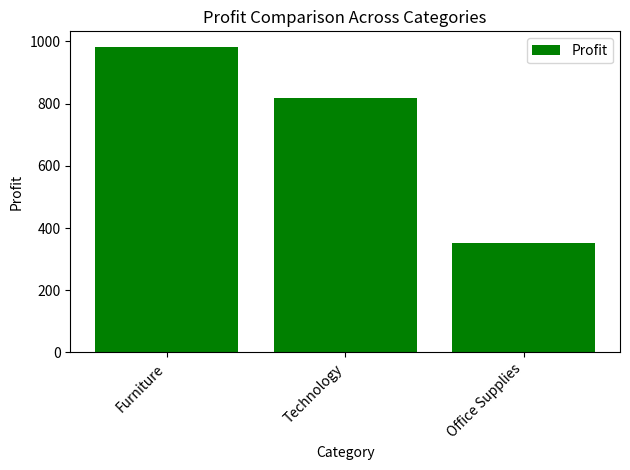

Reading left to right, extract all data points from this chart.

Furniture=983.5	Technology=819.6	Office Supplies=352.2